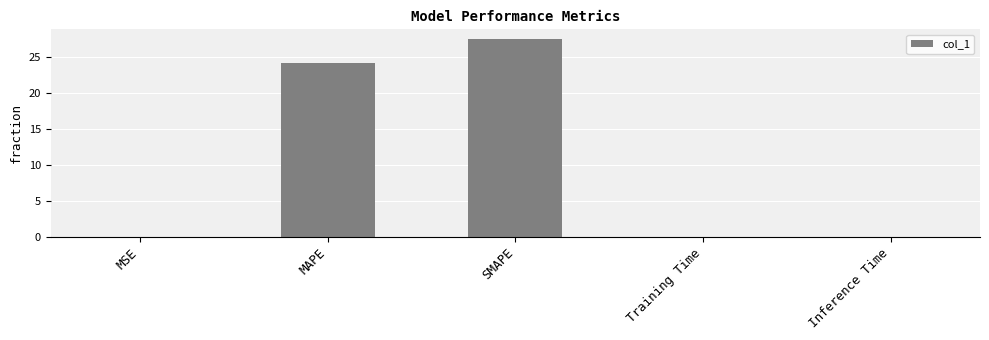

Which has a higher value, SMAPE or MSE?

SMAPE